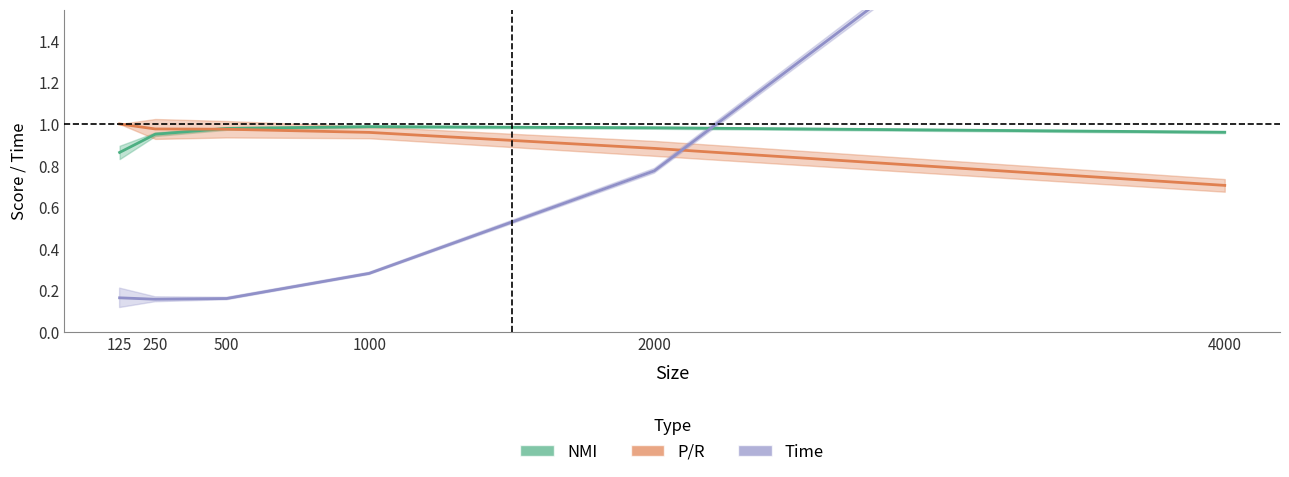

What are all the series names shown in the legend?

nmi_mean, pr_mean, time_mean